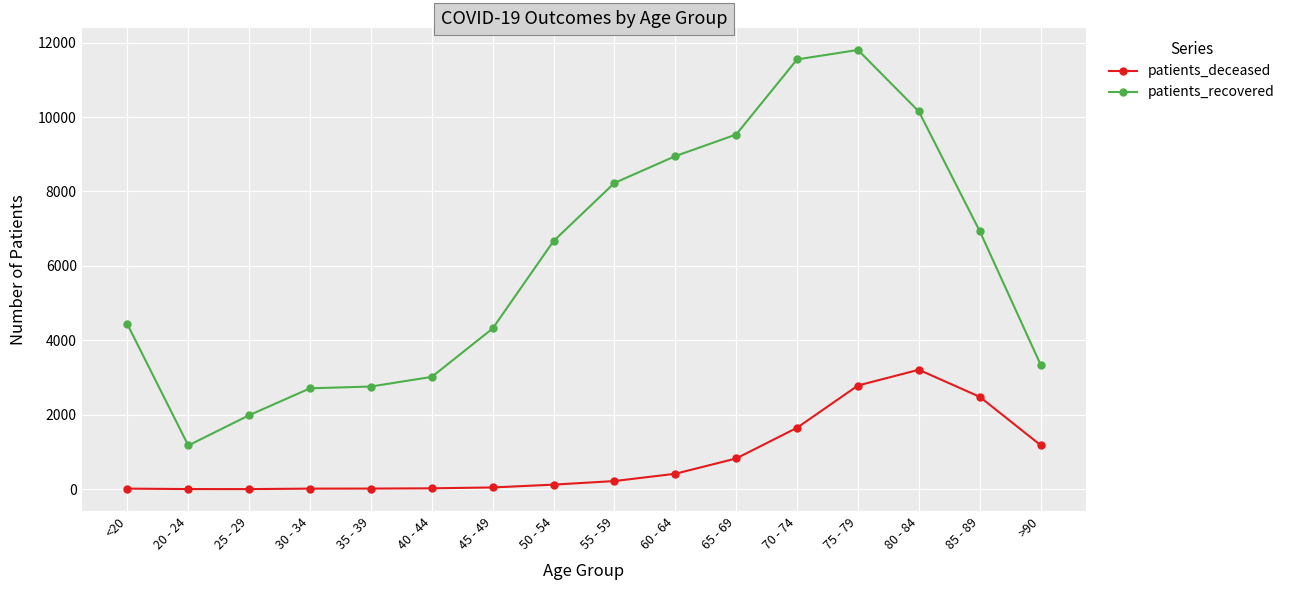

What is the average value of the patients_recovered series?

6097